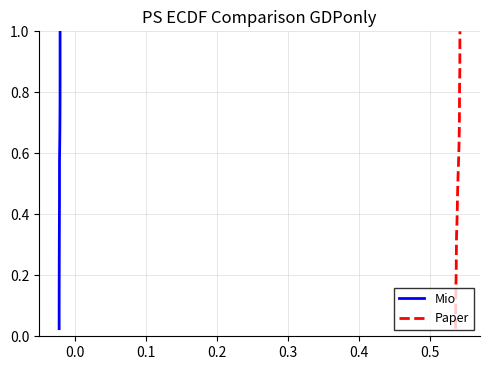

What is the average value of the Mio series?

0.5